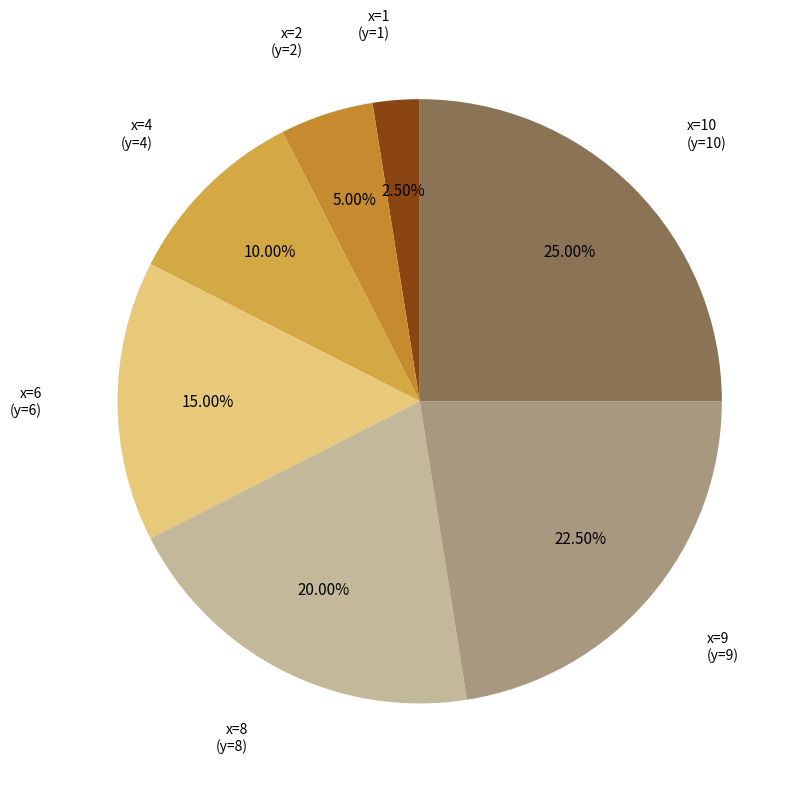

How many segments does this pie chart have?

7